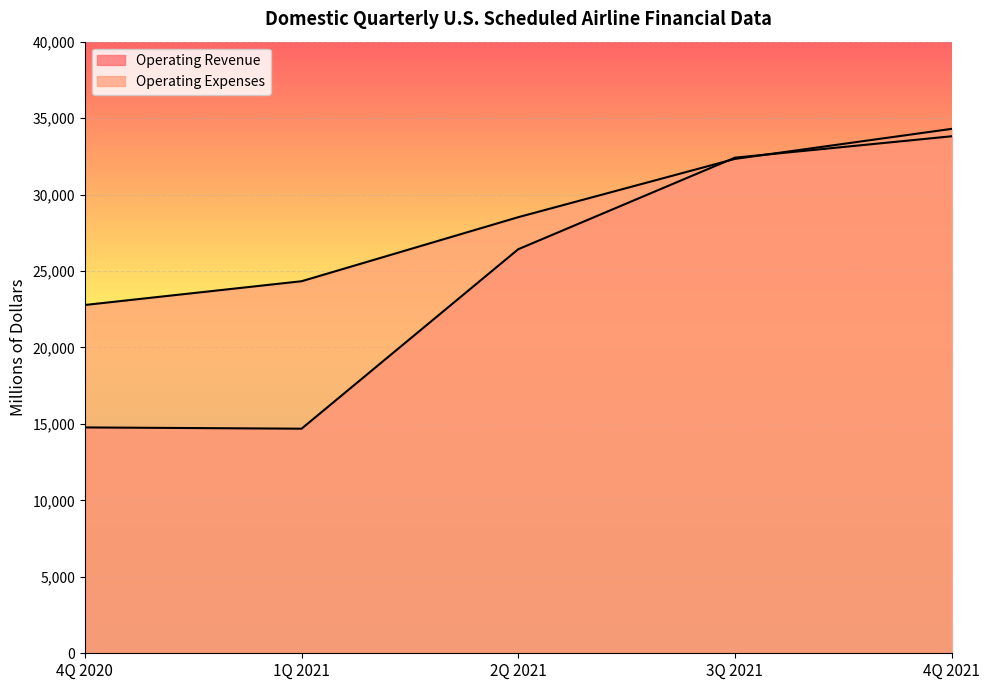

True or false: Operating Revenue has a value of 14688.0 at 1Q 2021.

True